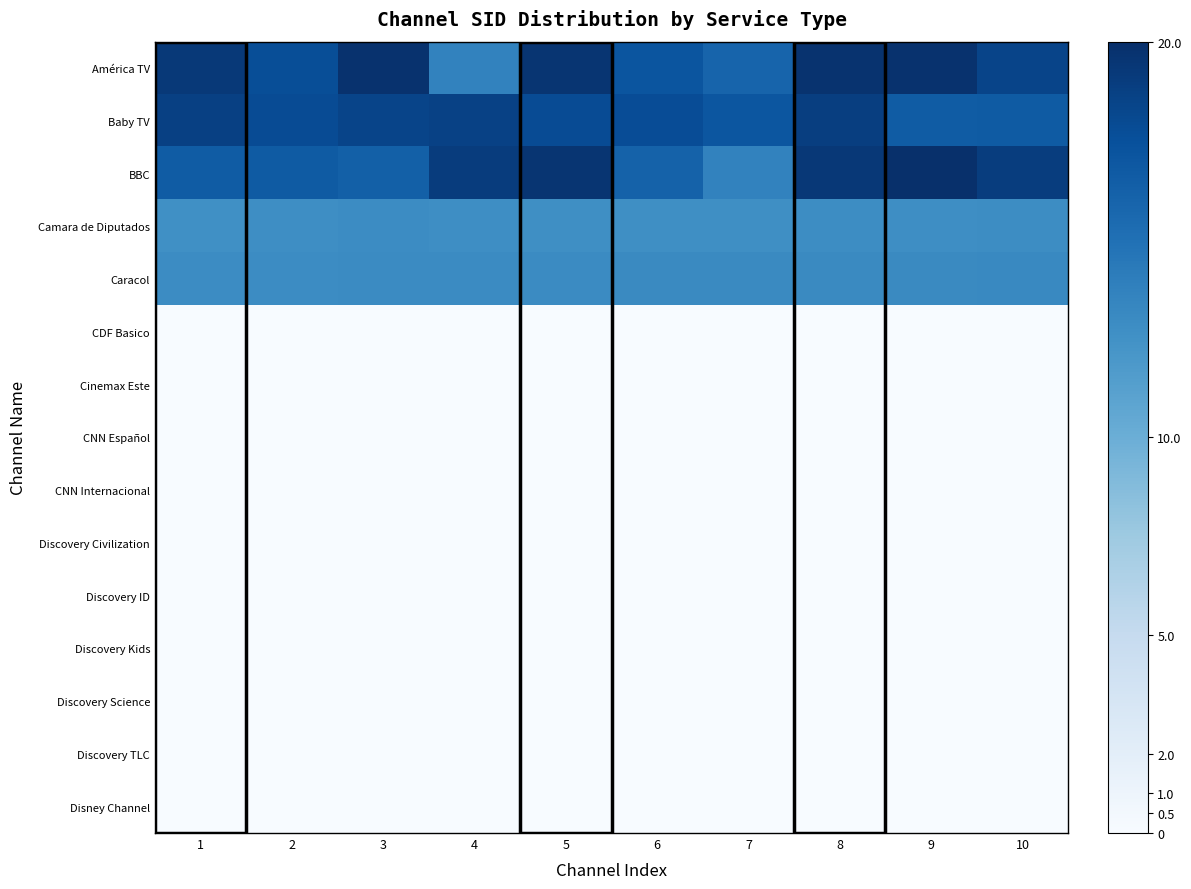

Which category has the lowest value across all series?

1